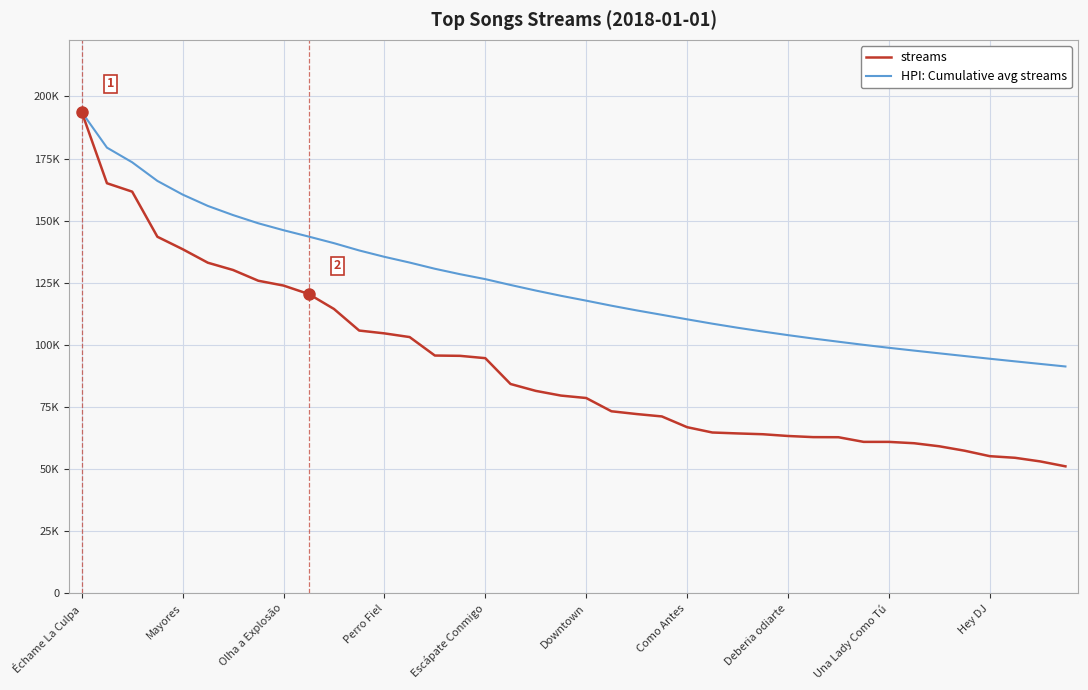

Is this an area chart (filled region under the line)?

No